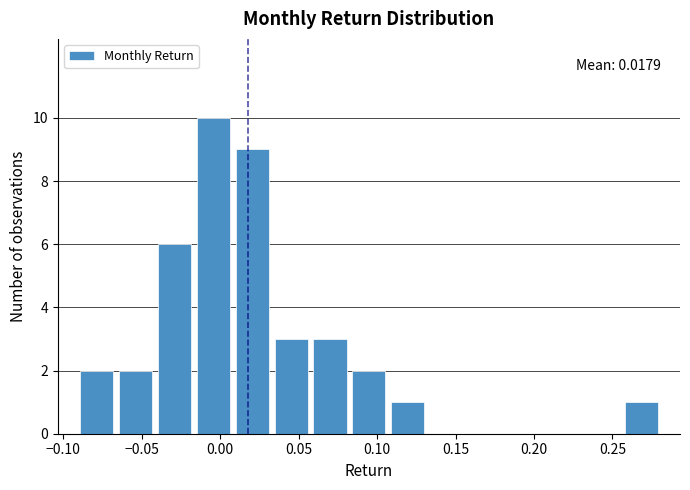

Which range on the x-axis has the tallest bar?

-0.015 to 0.010